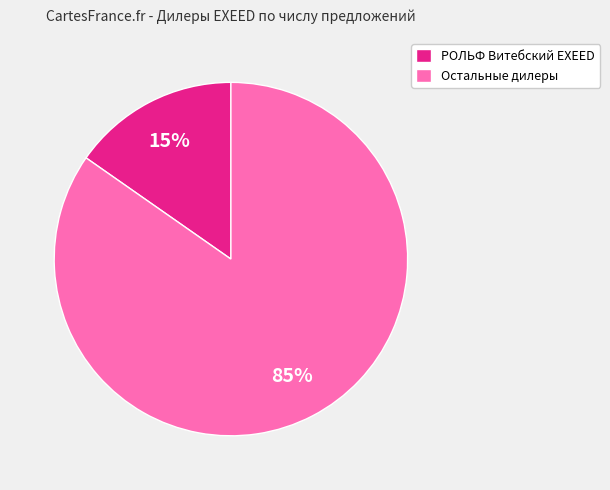

Combined, do РОЛЬФ Витебский EXEED and Остальные дилеры account for over 50%?

Yes